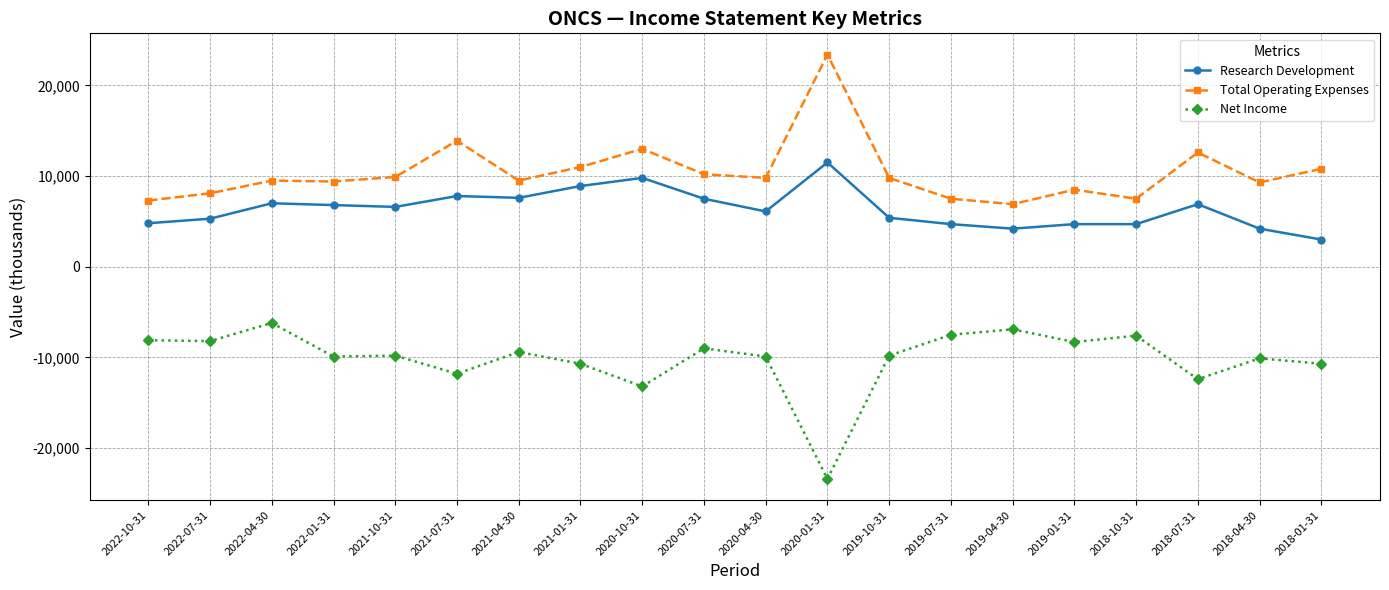

What is the total value across all series at 2020-04-30?

6000